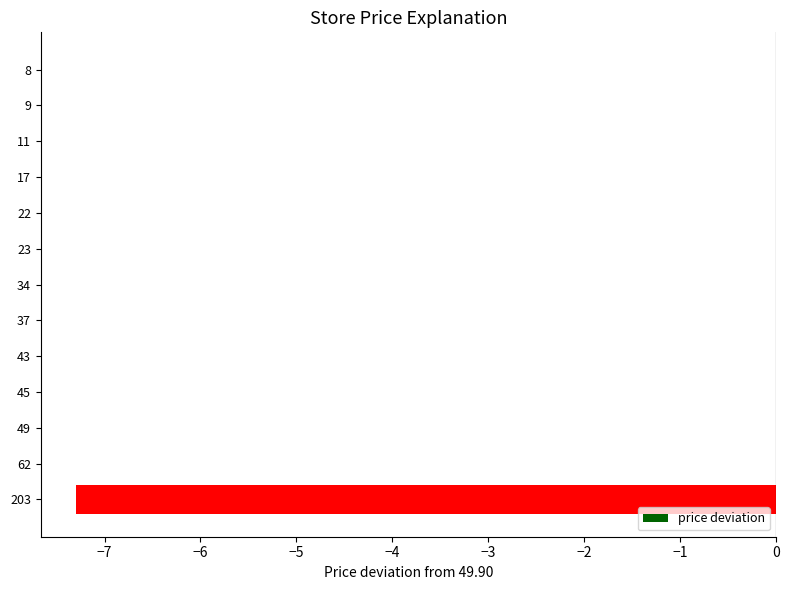

True or false: the data shows 0.0 at 17.

True